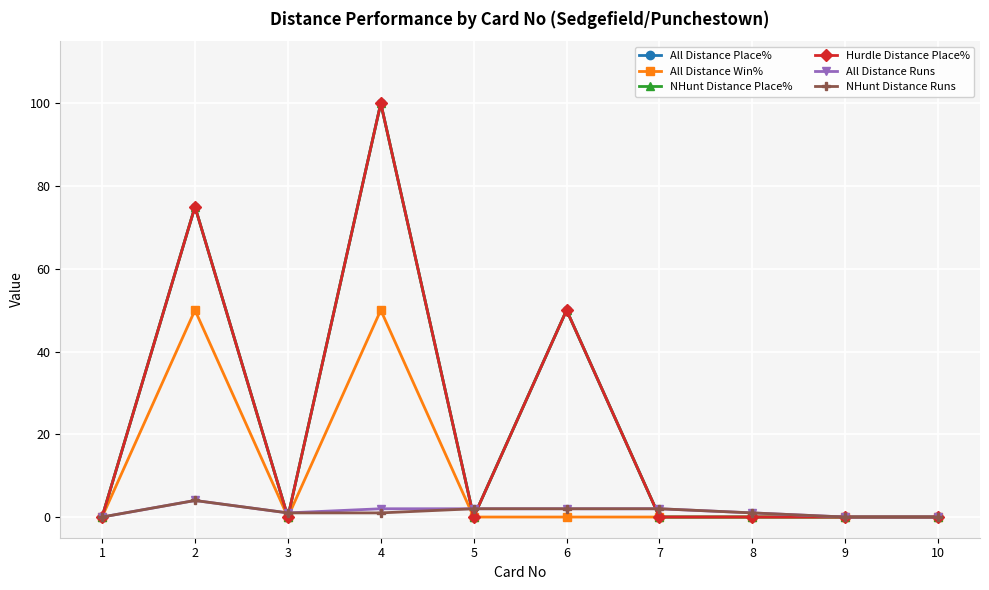

Is this an area chart (filled region under the line)?

No